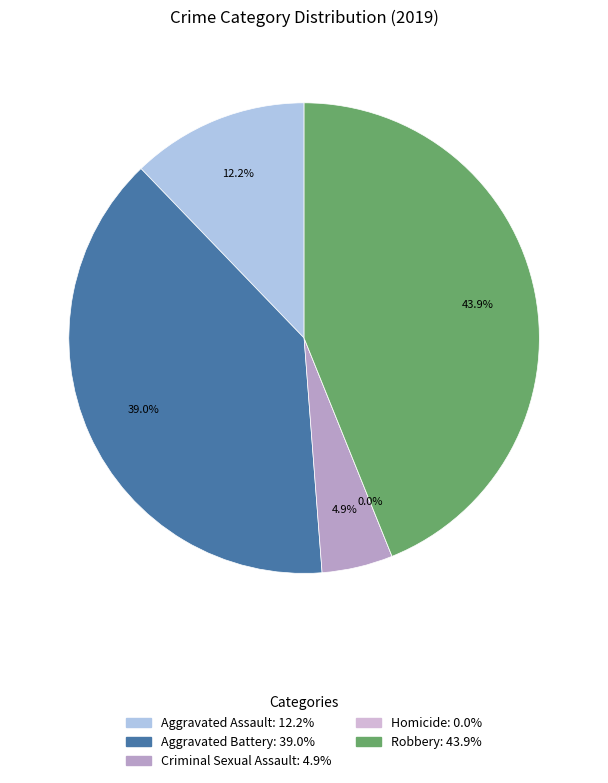

What is the smallest slice in the pie chart?

Homicide